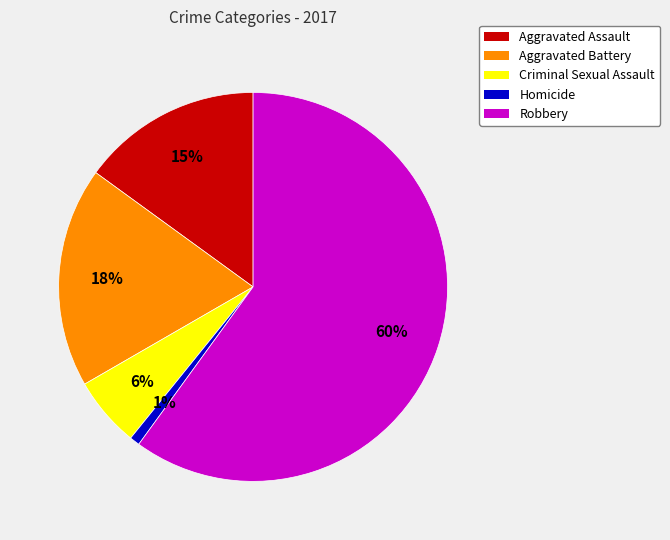

Which category has the biggest portion of the pie?

Robbery